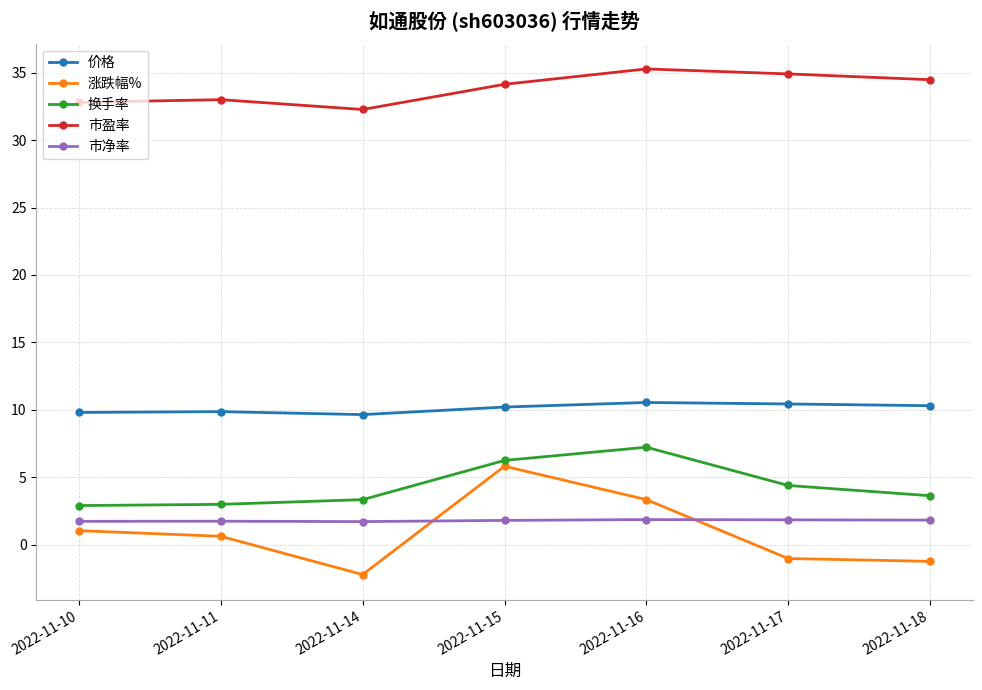

True or false: 市盈率 and 涨跌幅% intersect in this chart.

False